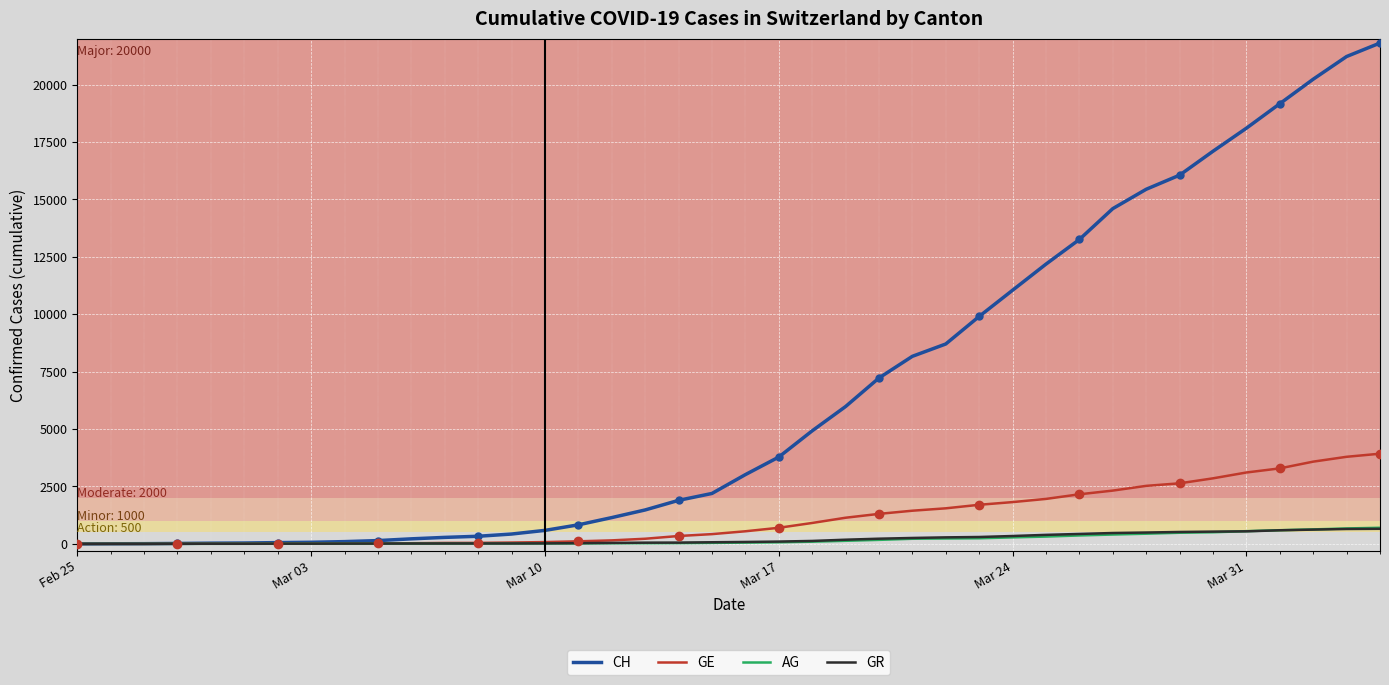

Is this an area chart (filled region under the line)?

No